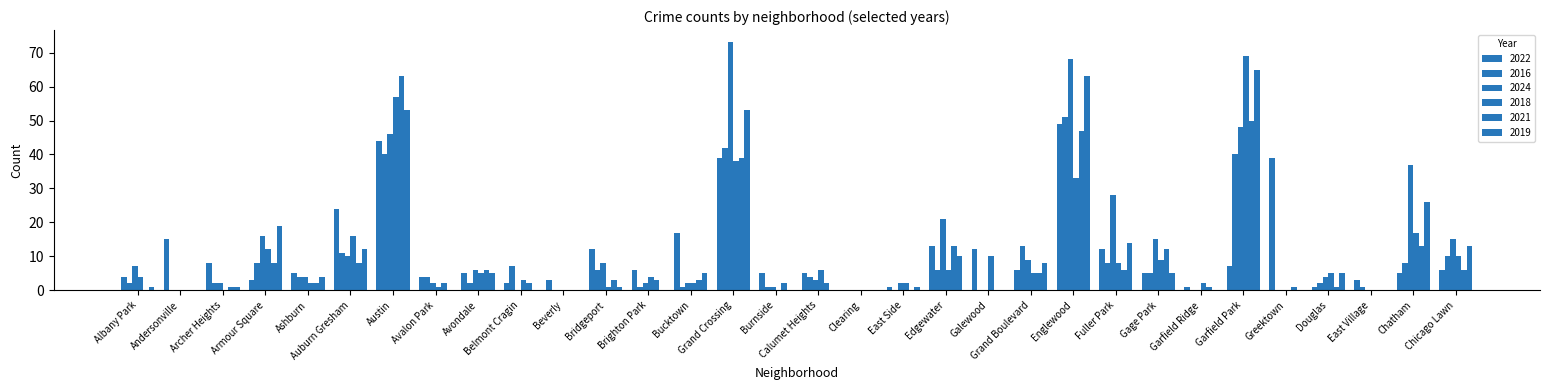

Are the bars grouped side by side (vs. stacked)?

Yes